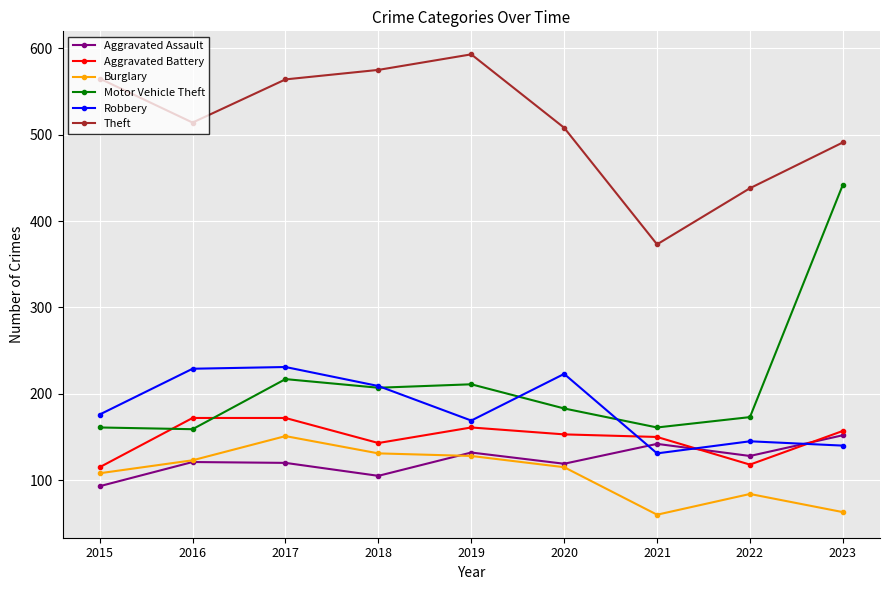

What is the value of the Aggravated Assault point at the 7th from the left?

142